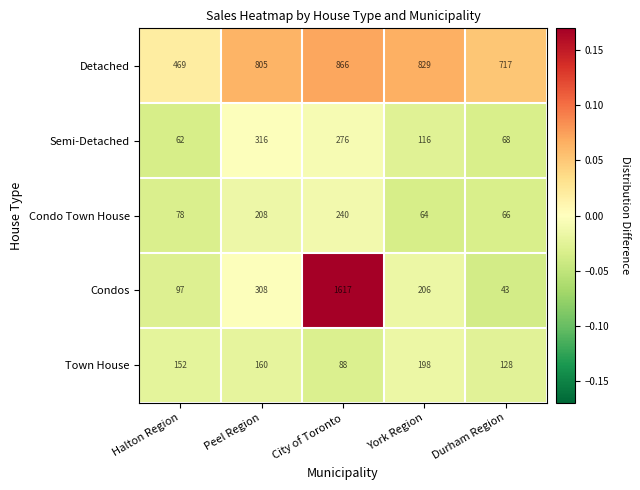

Which series has the largest total across all categories?

Detached